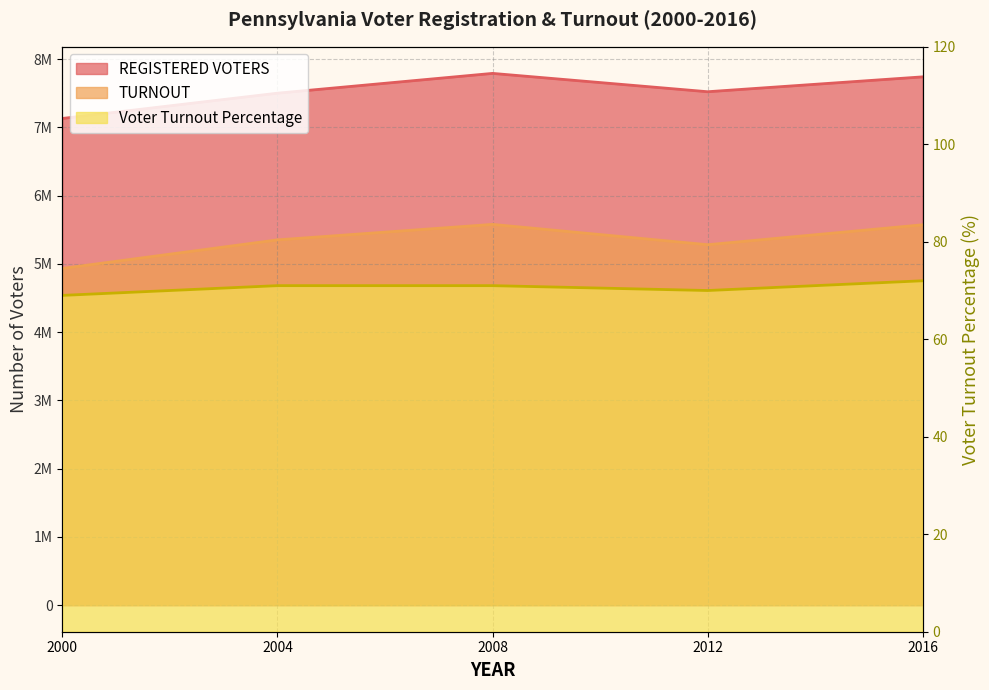

What is the spread (max minus min) of values at 2000?

7128957